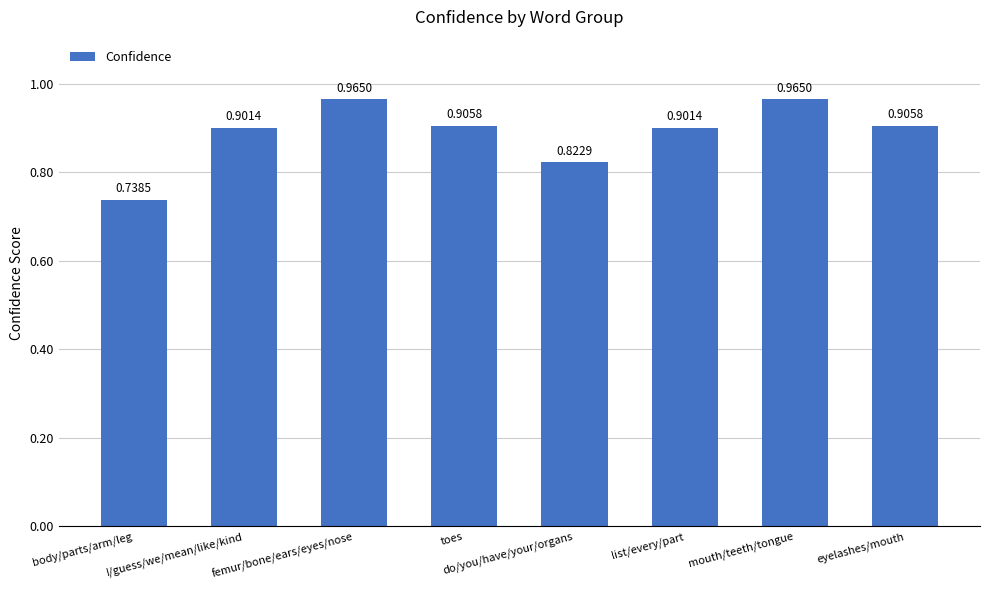

The chart shows a value of 0.9 at eyelashes/mouth. True or false?

True